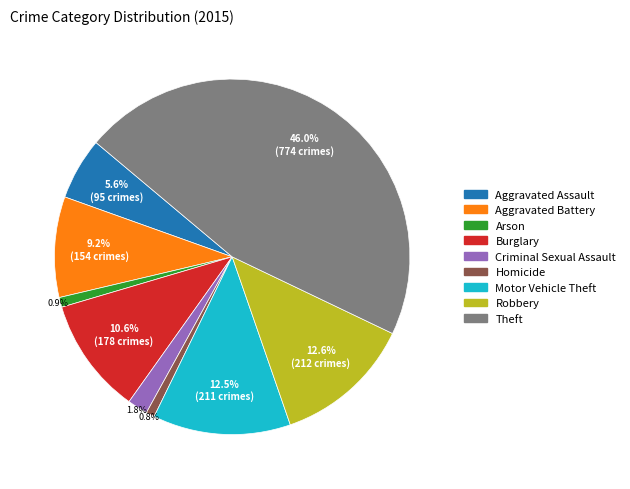

True or false: Homicide accounts for 1% of the total.

True